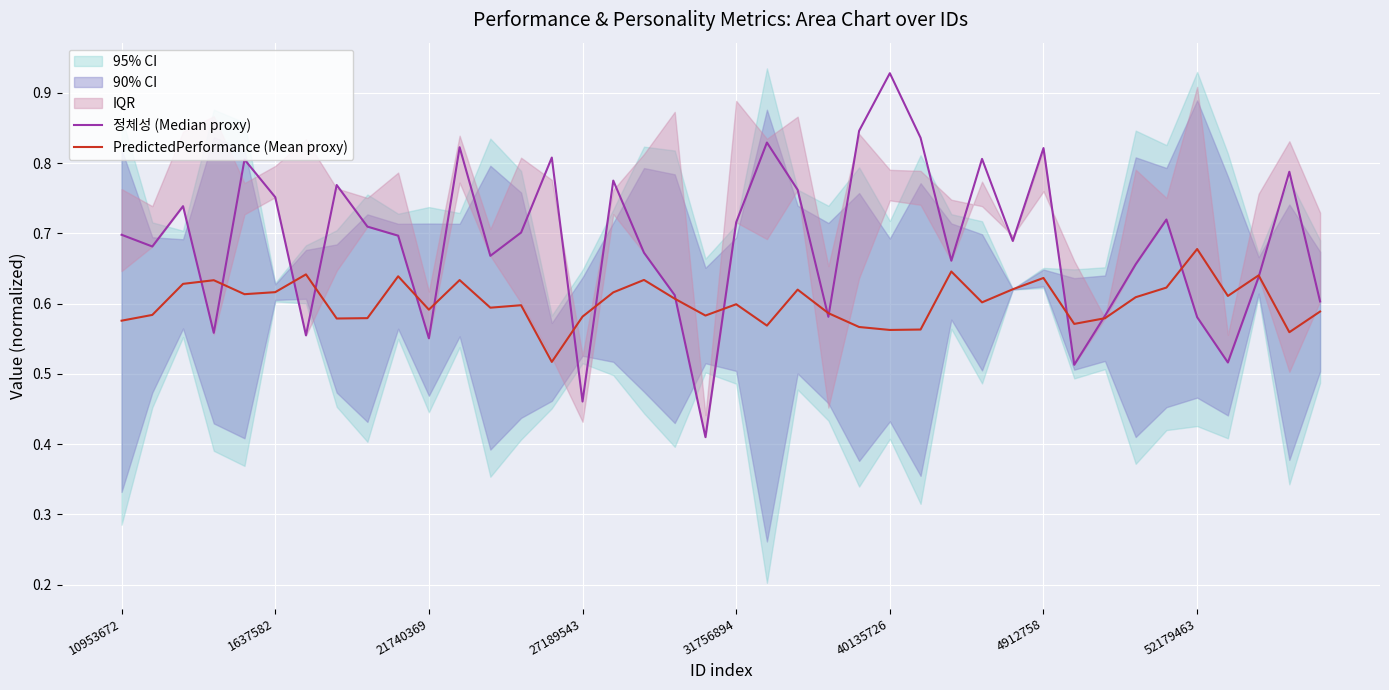

How many times do 정체성 (Median proxy) and PredictedPerformance (Mean proxy) cross each other?

16